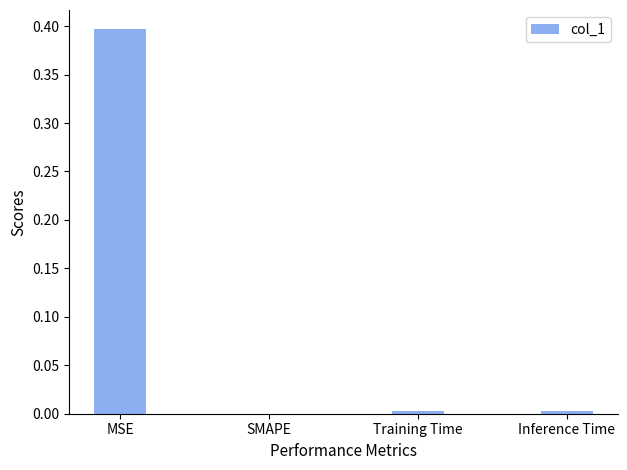

The chart shows a value of 0.0 at Inference Time. True or false?

True